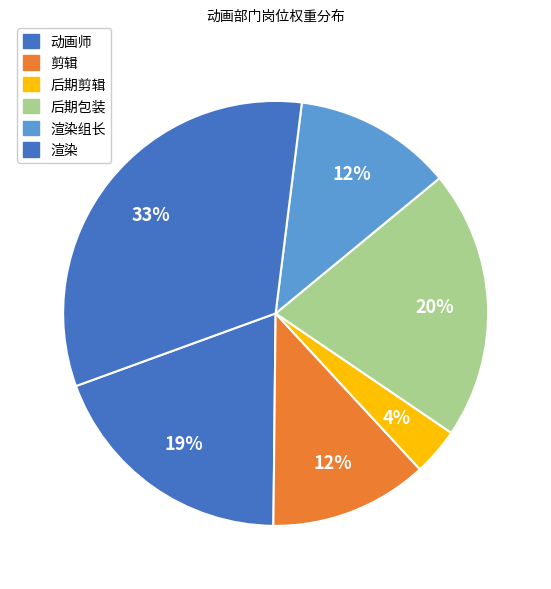

How many segments does this pie chart have?

6